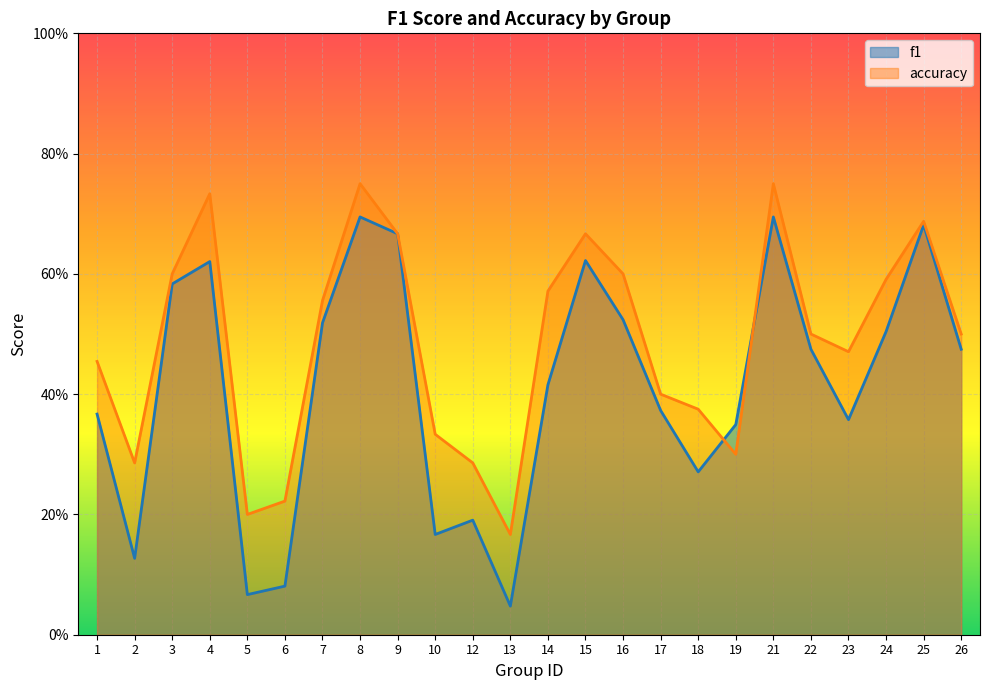

What is the difference between the maximum and second lowest values in the accuracy series?

0.6